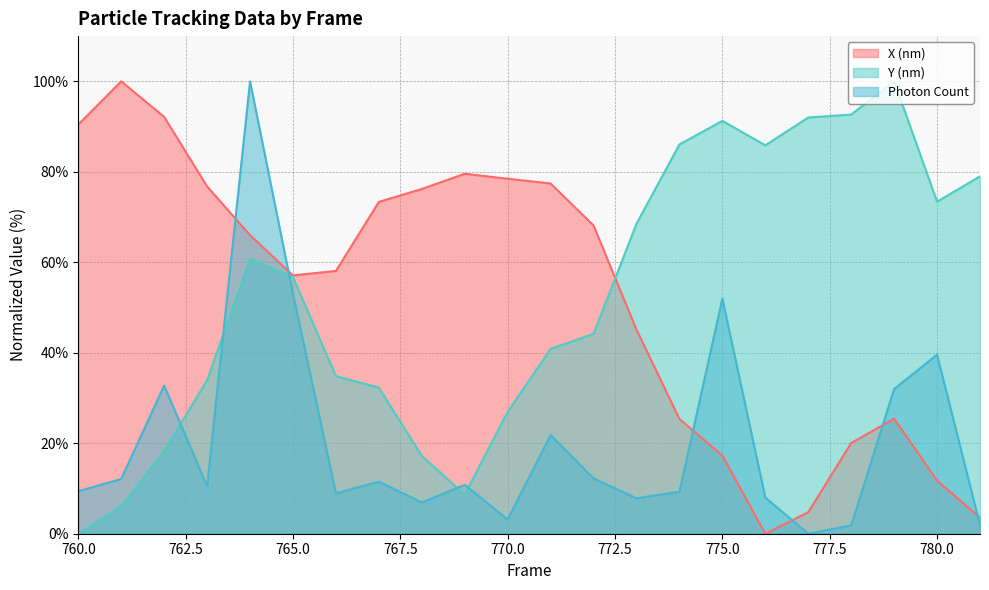

What is the average value of the Photon Count series?

20.3